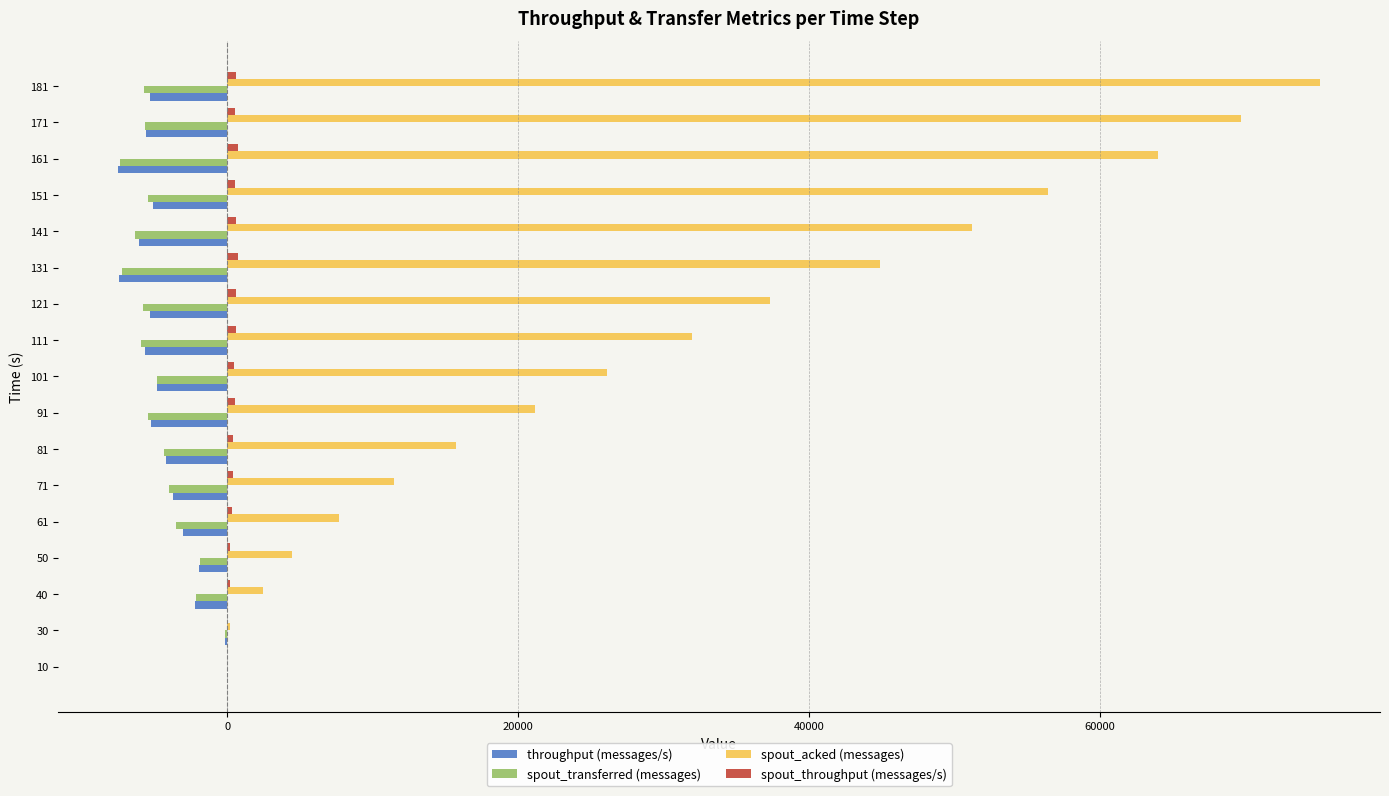

Is the value of spout_transferred (messages) at 171 greater than the value of spout_acked (messages) at 50?

No